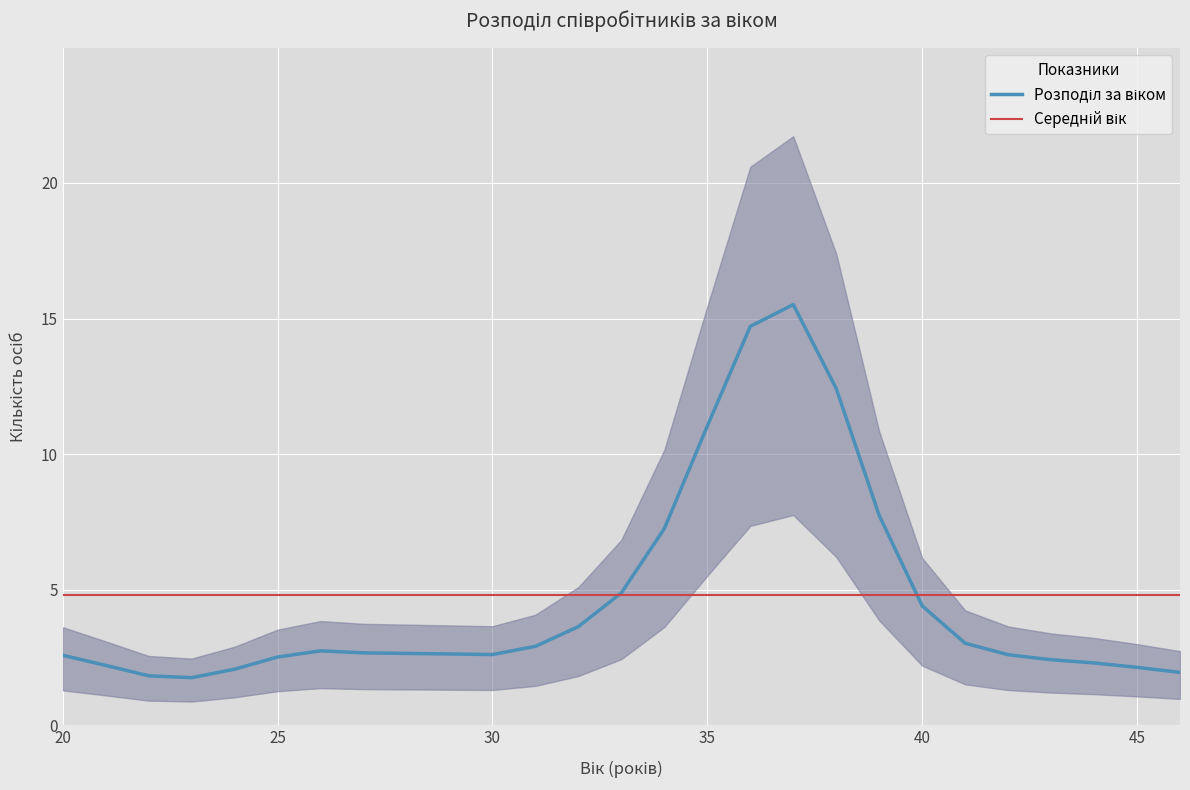

True or false: Середній вік has more than 2 interior local peaks.

False